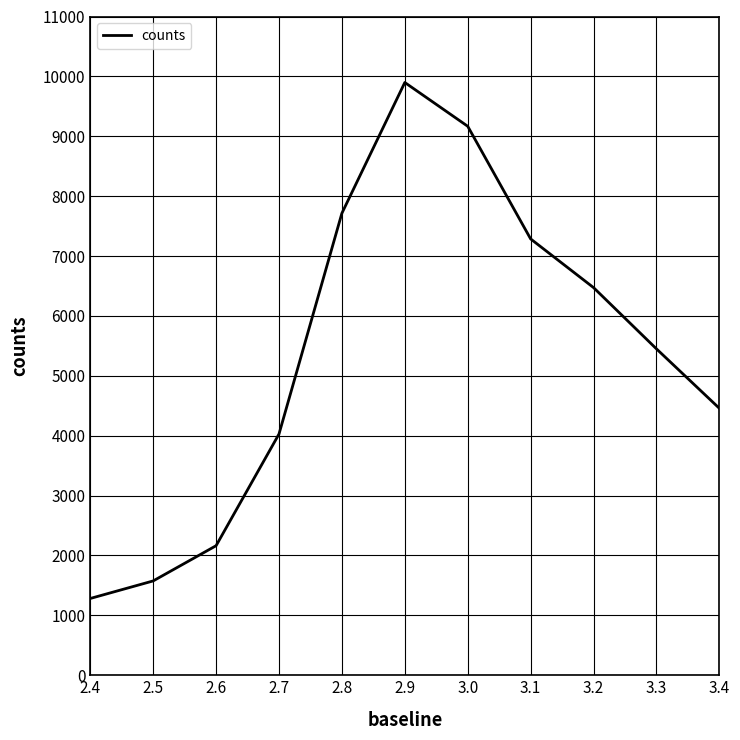

Between 2.7 and 3.3, which is larger?

3.3